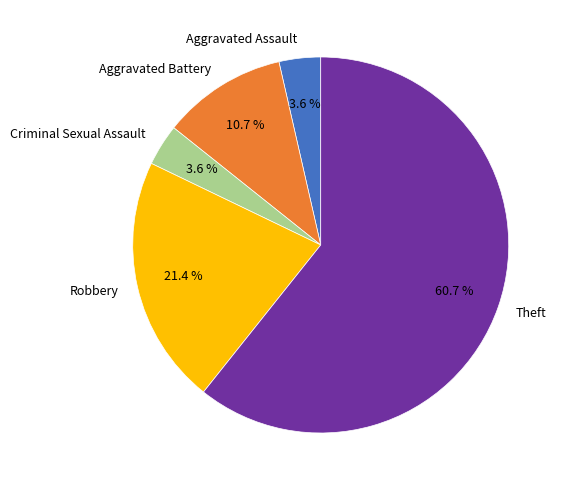

To the nearest percent, what is the difference between the Theft and Robbery slice percentages?

39%